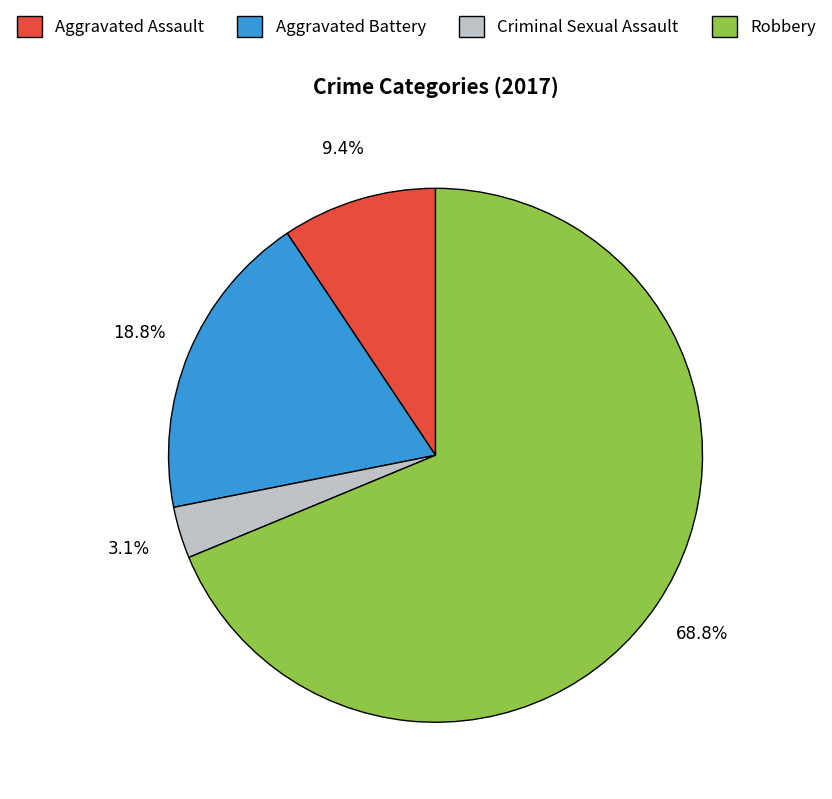

Rank the categories by value from highest to lowest.

Robbery, Aggravated Battery, Aggravated Assault, Criminal Sexual Assault